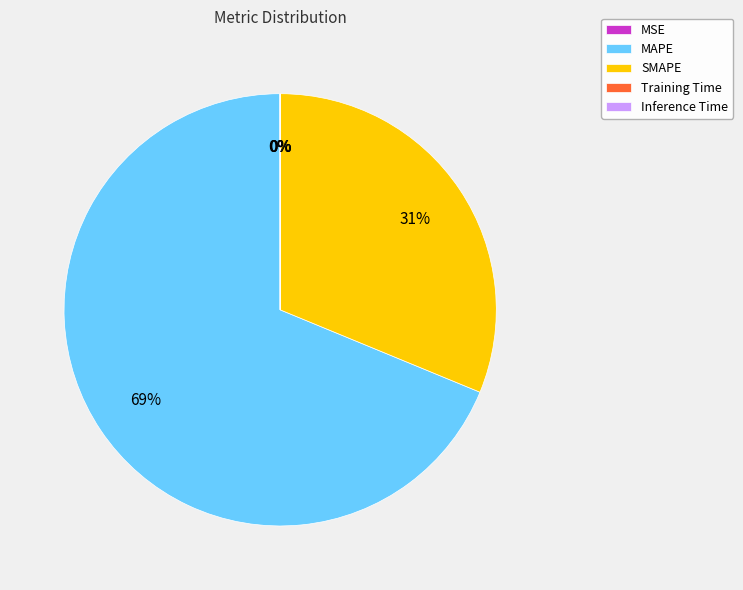

What is the largest slice in the pie chart?

MAPE